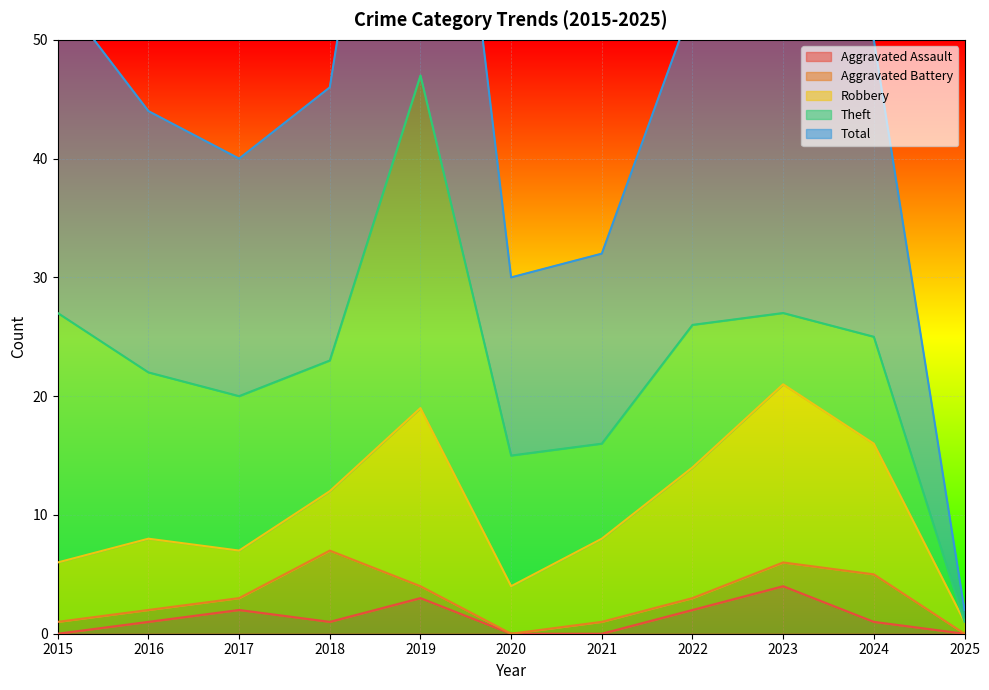

True or false: Aggravated Assault and Total intersect in this chart.

False